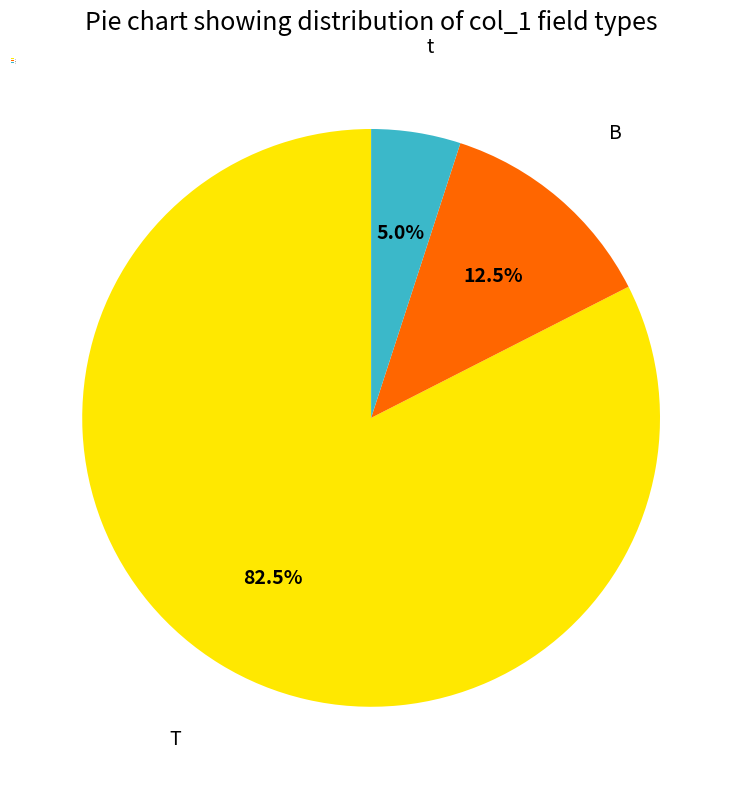

Which category has the smallest portion of the pie?

t